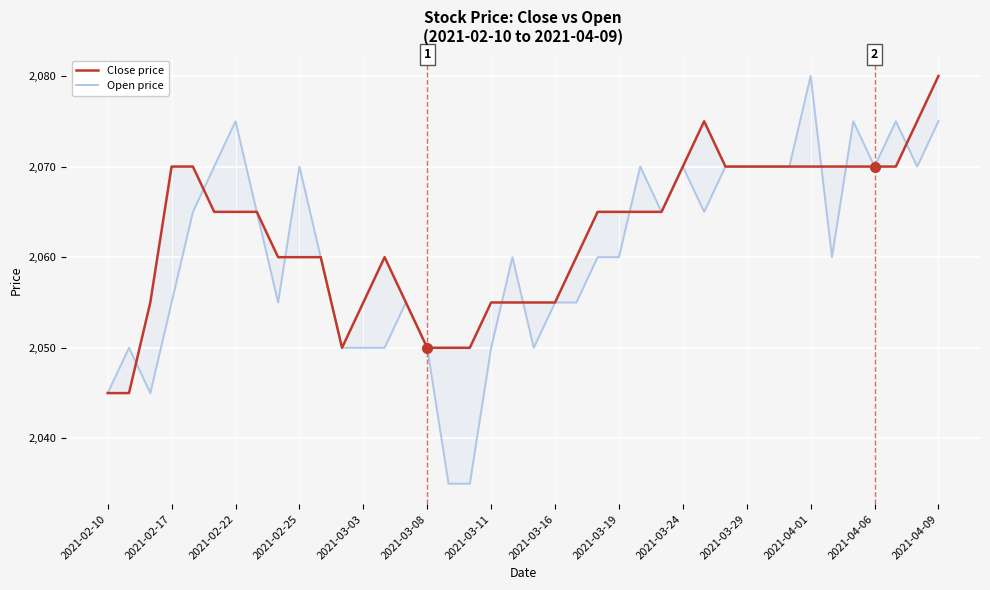

Which series has the widest spread of values?

Open price